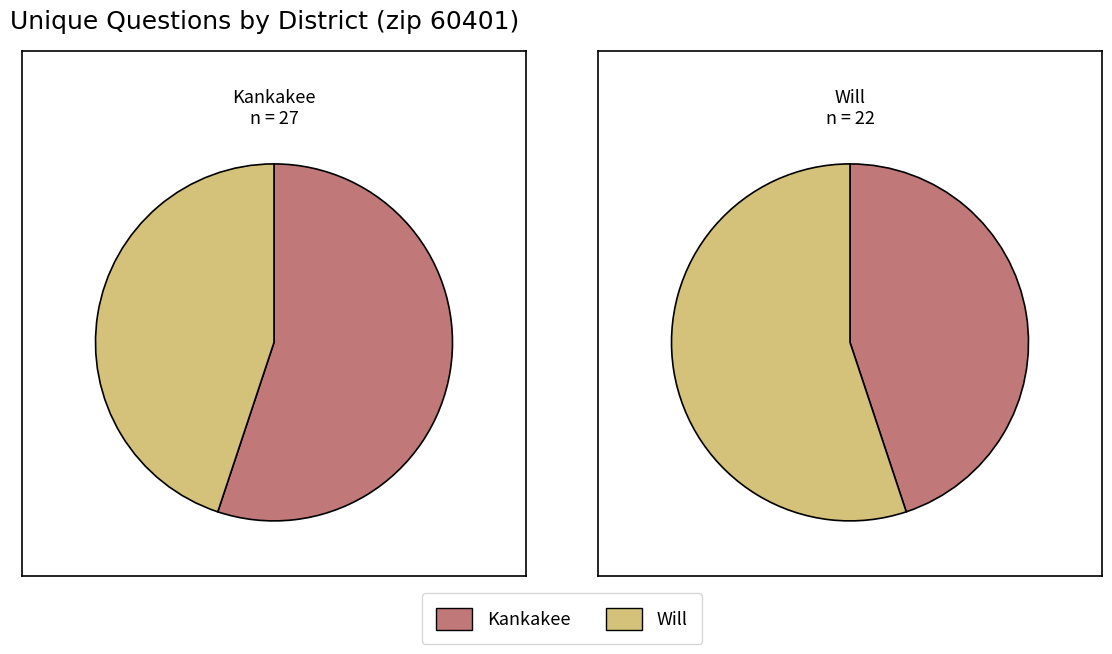

The values_kankakee slice represents 45% of the pie. True or false?

True